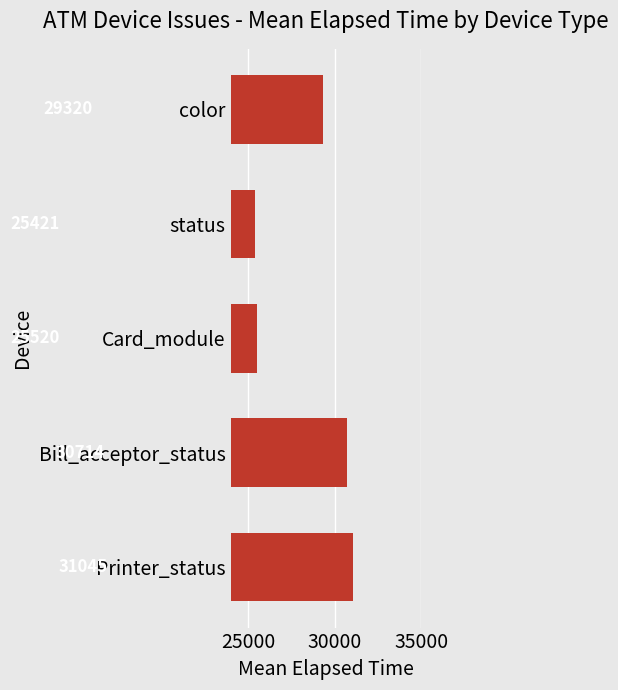

Approximately how many times larger is the value at color compared to status?

1.2